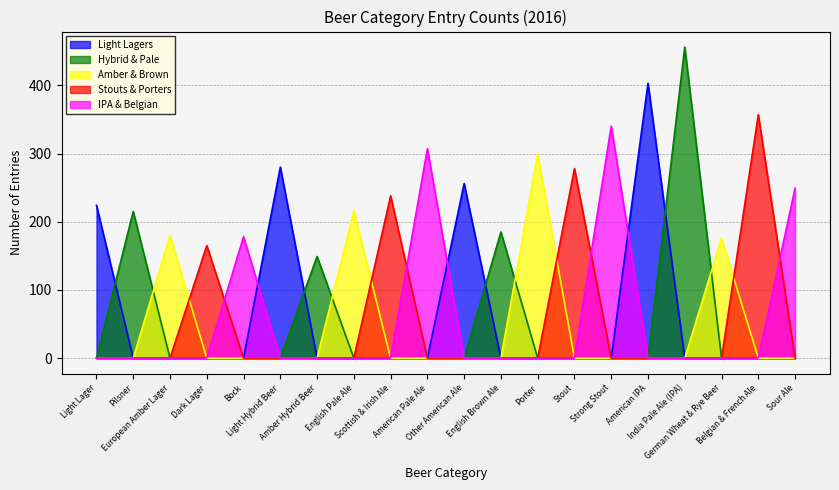

Count the number of data series in this chart.

5